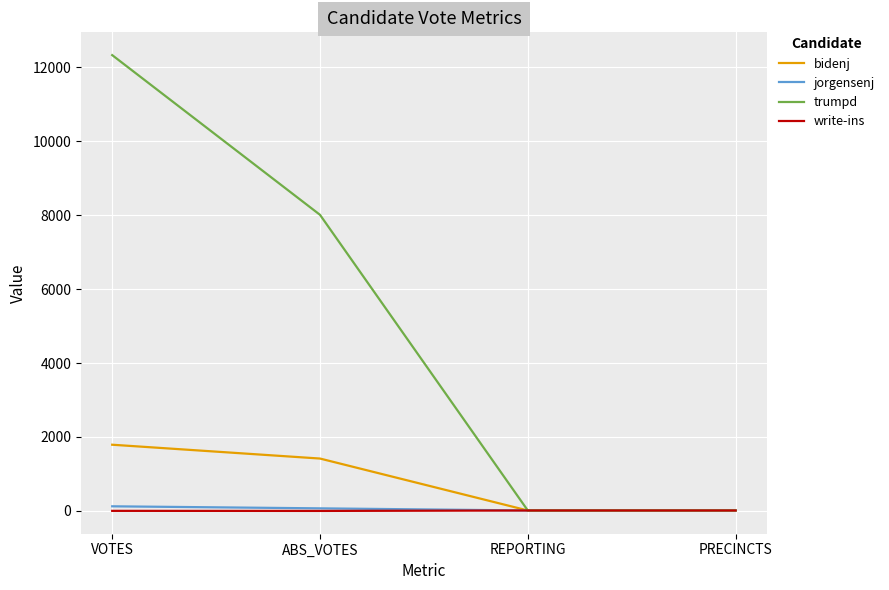

Which series has the largest total across all categories?

trumpd